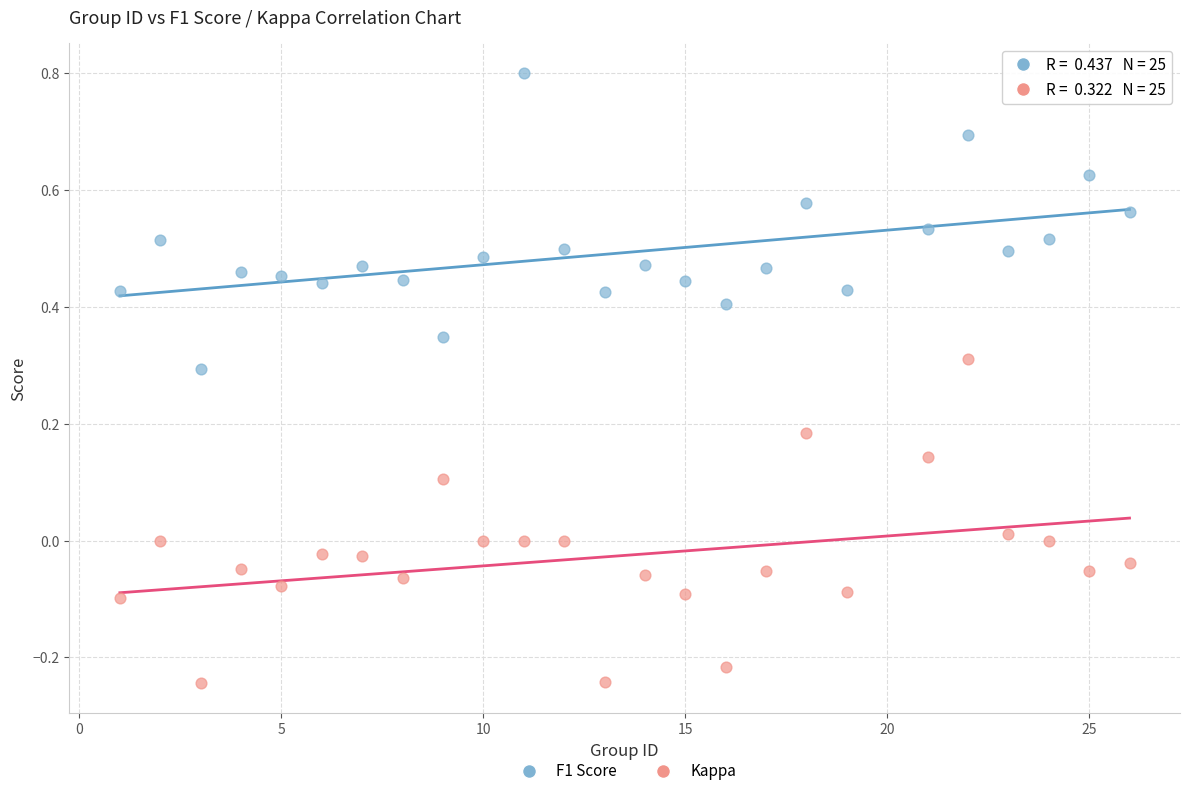

Which series has the largest Y range (max minus min)?

Kappa